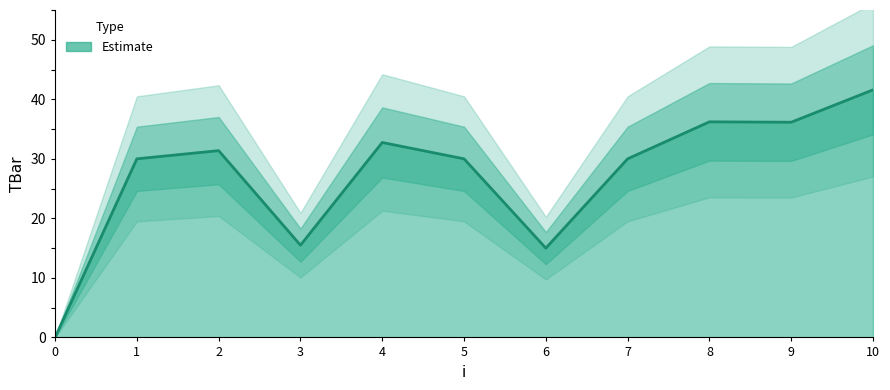

What is the change in value from 2 to 10?

+10.2